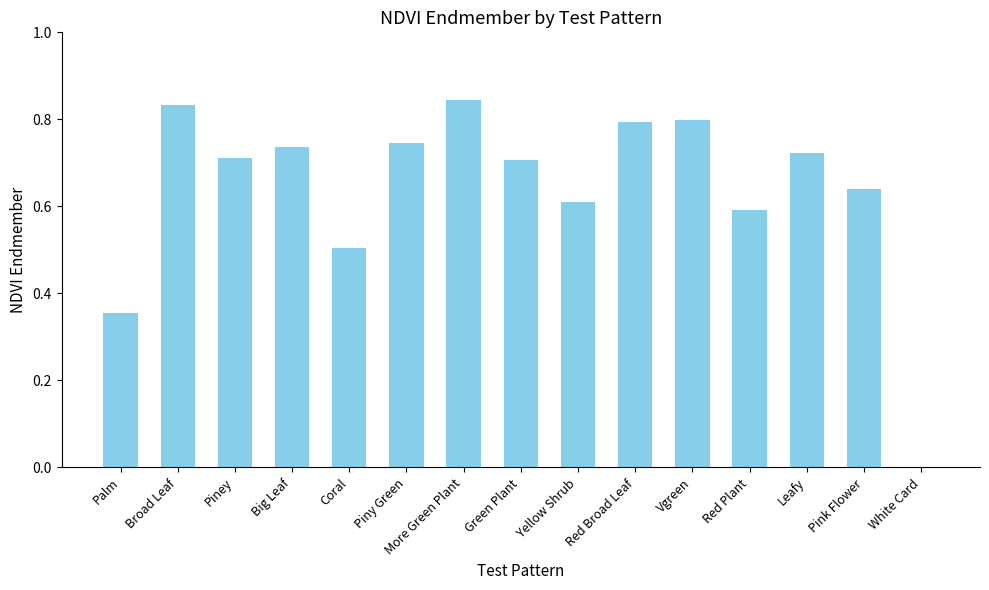

What is the change in value from Red Broad Leaf to White Card?

-0.8